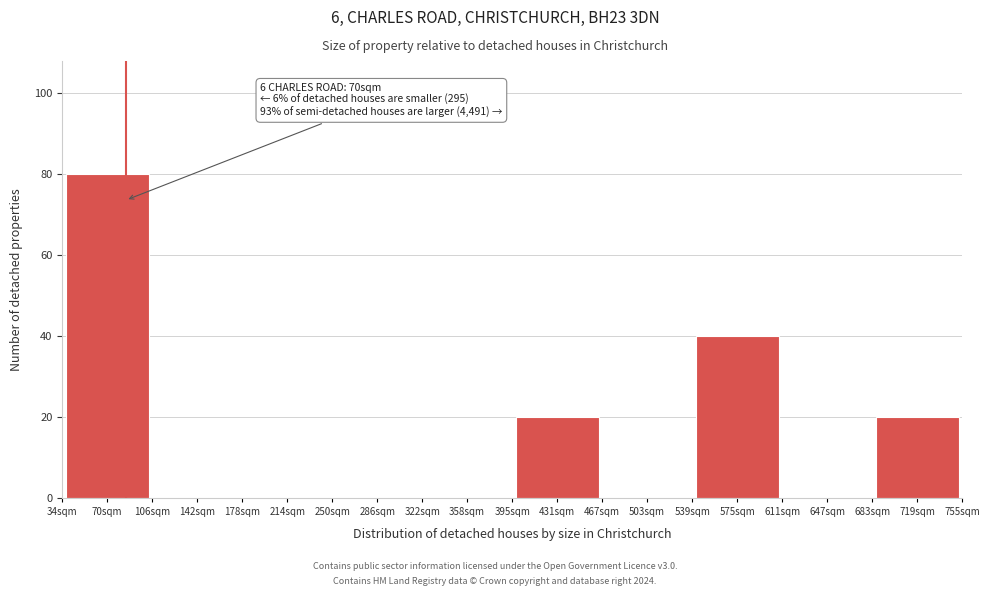

Reading left to right, list all the values displayed in this chart.

70sqm=80	142sqm=0	214sqm=0	286sqm=0	358sqm=0	431sqm=20	503sqm=0	575sqm=40	647sqm=0	719sqm=20